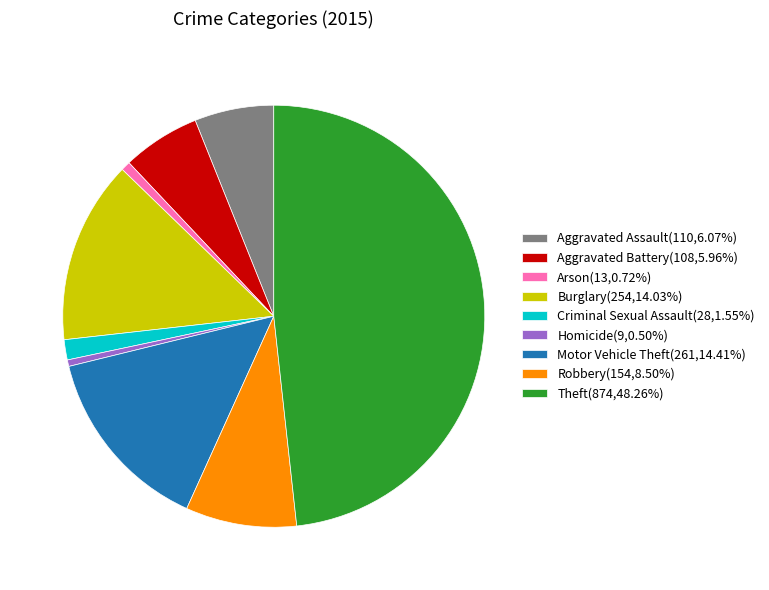

Do Arson(13,0.72%) and Burglary(254,14.03%) together represent more than half of the pie?

No